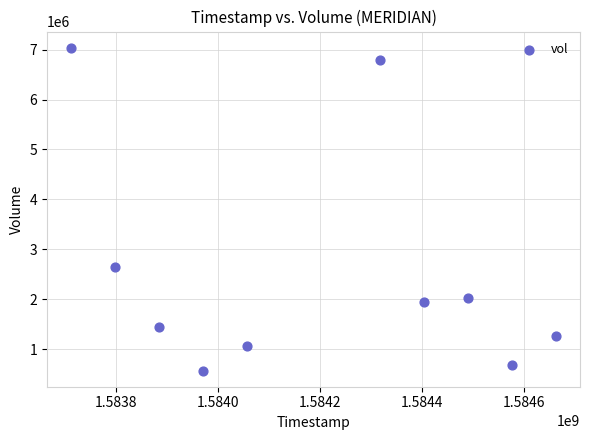

What Y value in the scatter plot is closest to 3805100?

2639600